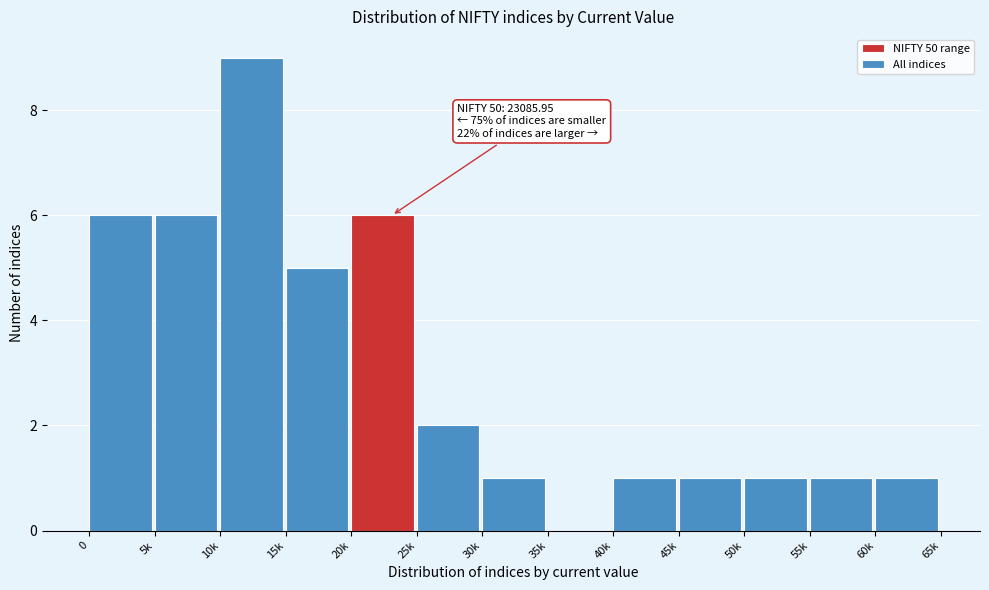

Reading left to right, transcribe all the data shown in this chart.

0=6	5k=6	10k=9	15k=5	20k=6	25k=2	30k=1	35k=0	40k=1	45k=1	50k=1	55k=1	60k=1